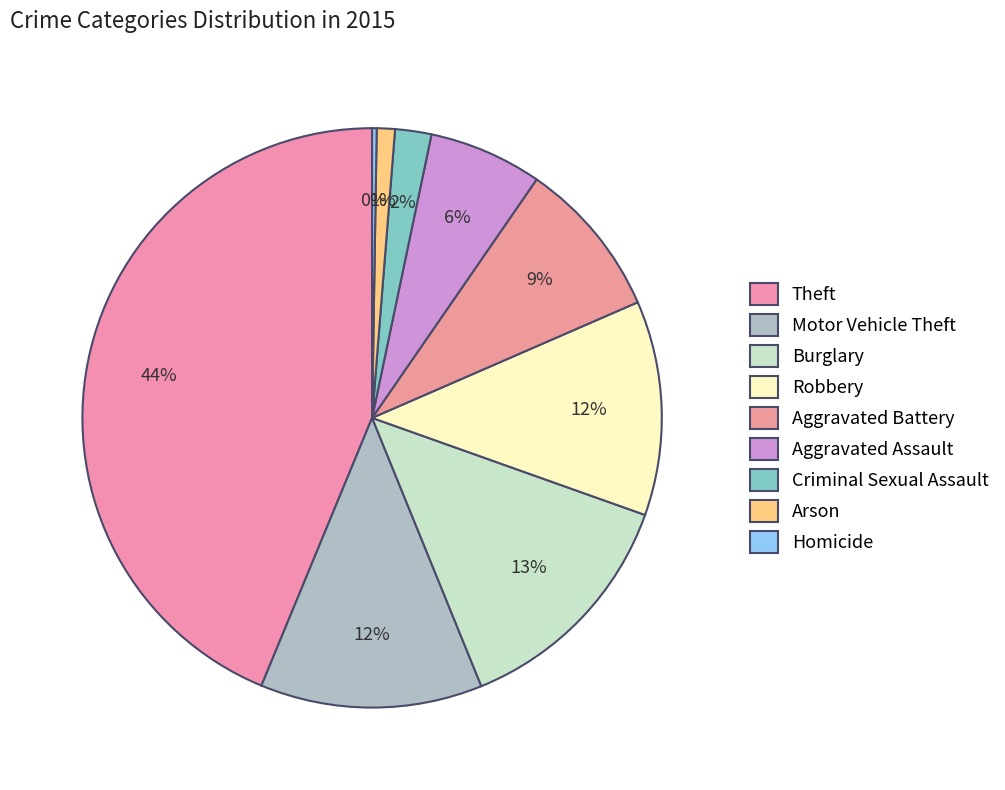

What is the largest slice in the pie chart?

Theft